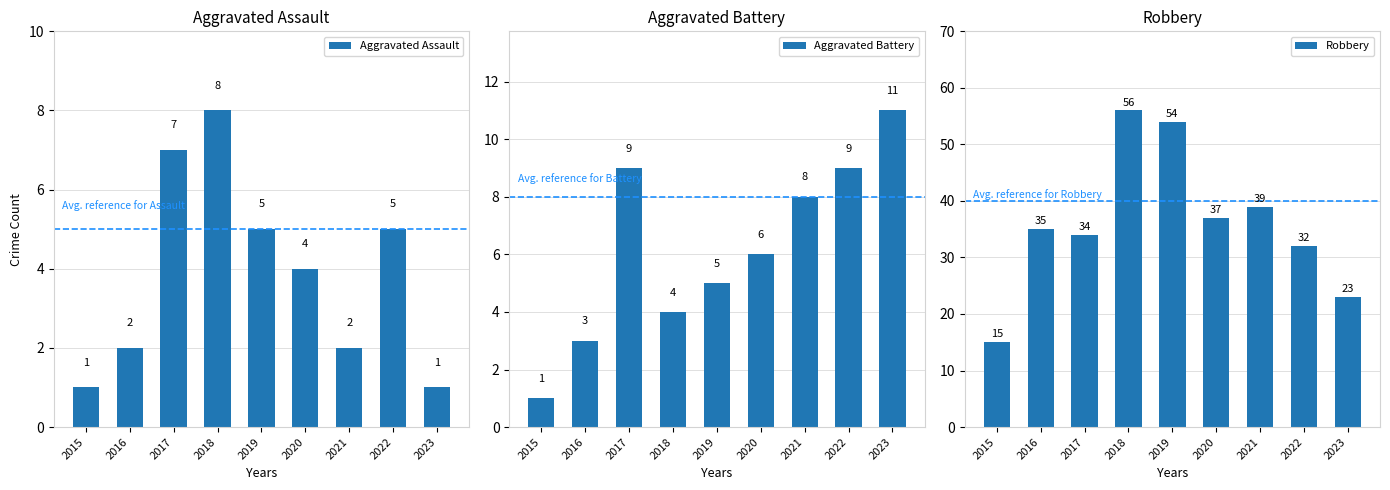

Where does the Robbery series first go above 35?

2018